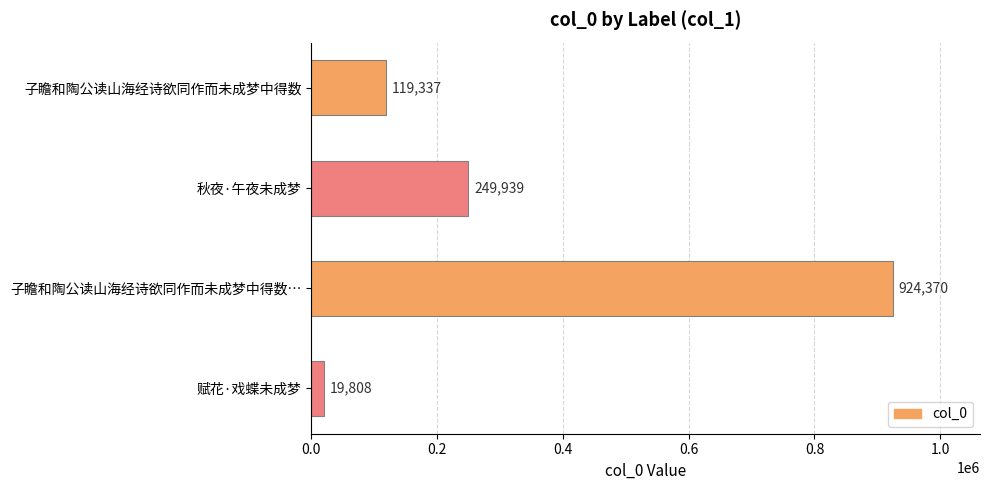

What is the greatest value displayed?

924370